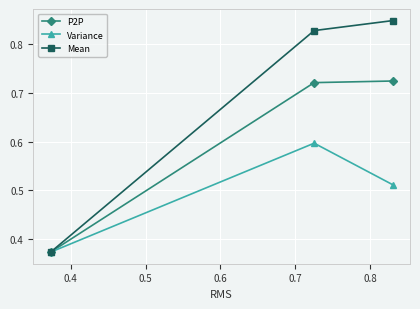

Rank the series by their maximum value, from highest to lowest.

Mean, P2P, Variance